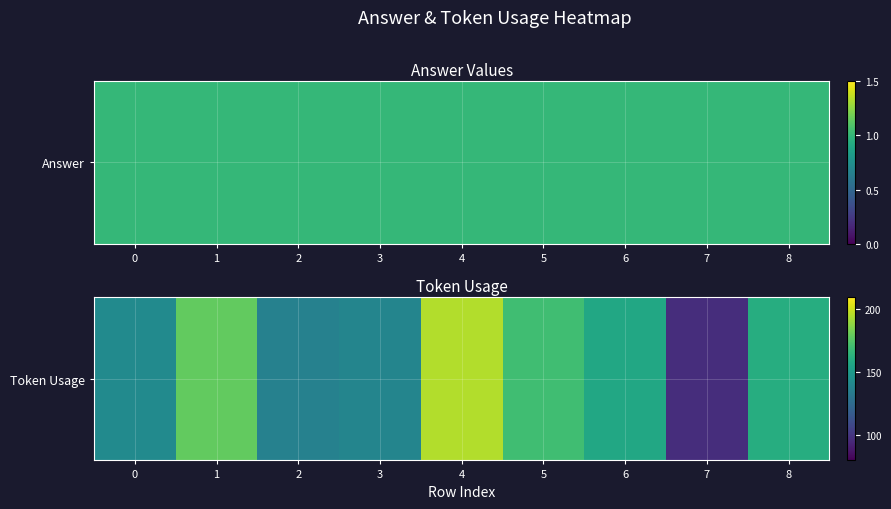

What is the maximum value shown in the chart?

195